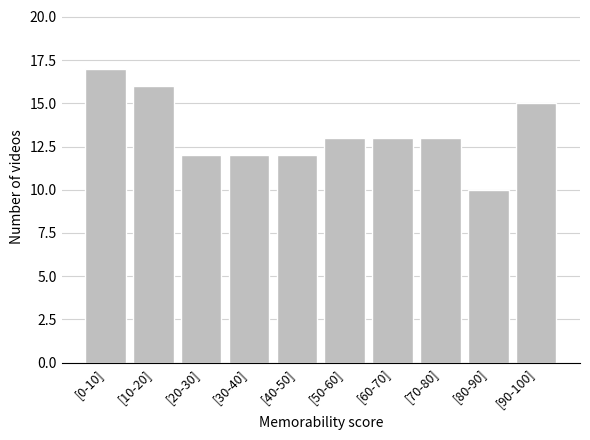

Reading right to left, transcribe all the data shown in this chart.

[90-100]=15	[80-90]=10	[70-80]=13	[60-70]=13	[50-60]=13	[40-50]=12	[30-40]=12	[20-30]=12	[10-20]=16	[0-10]=17